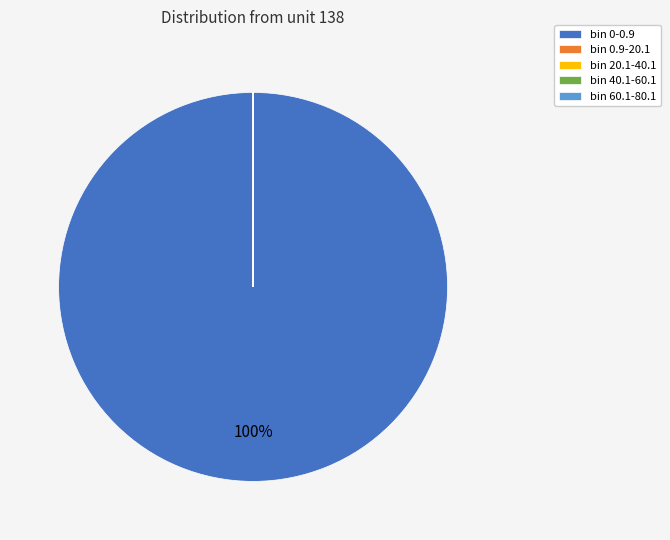

What is the largest slice in the pie chart?

bin 0-0.9